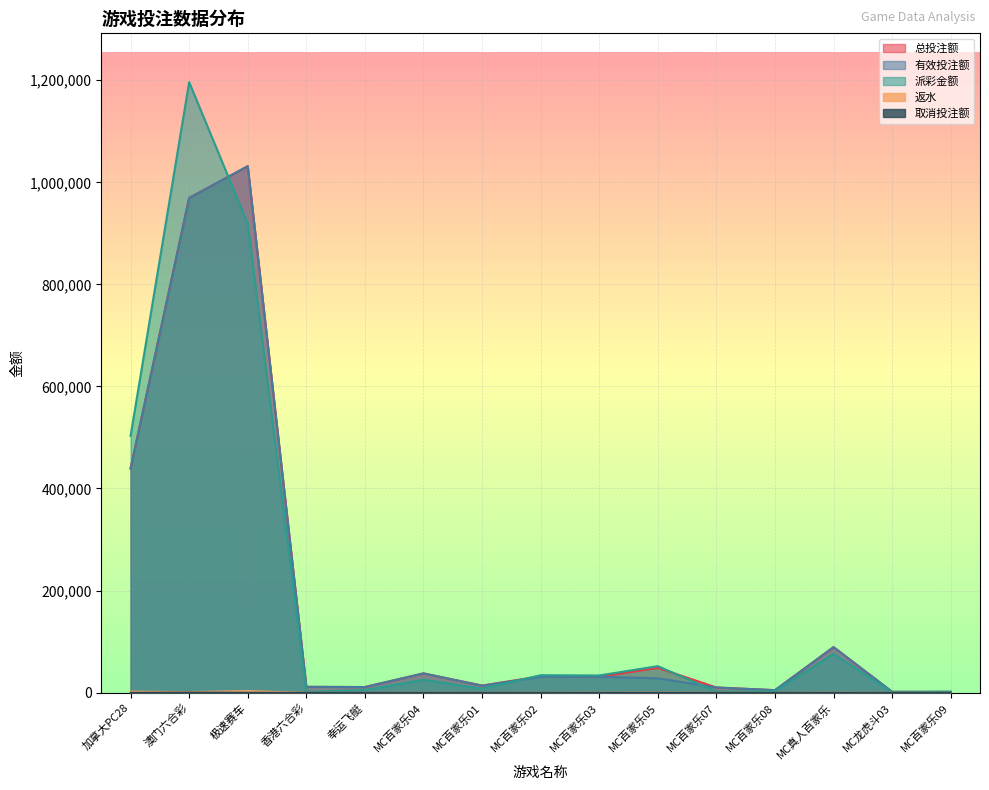

What is the highest value of the 总投注额 series?

1031562.0